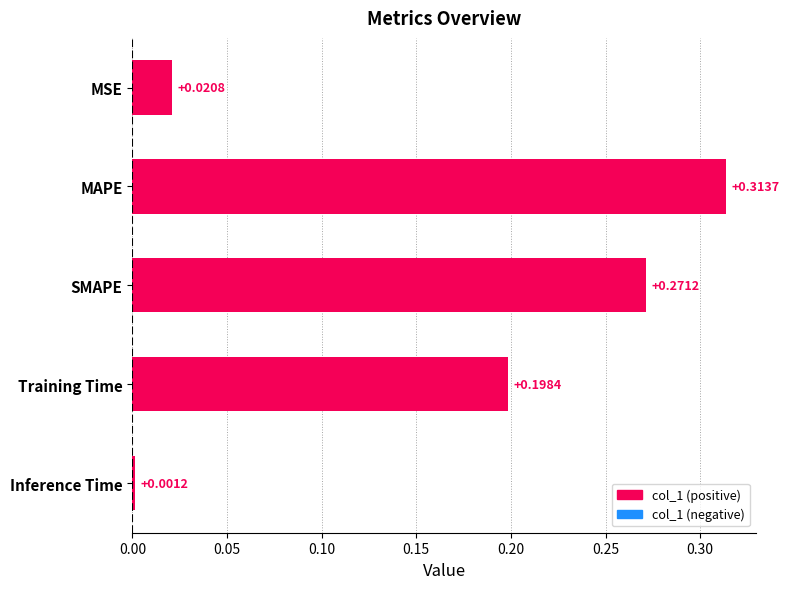

Rank the categories by value from lowest to highest.

Inference Time, MSE, Training Time, SMAPE, MAPE